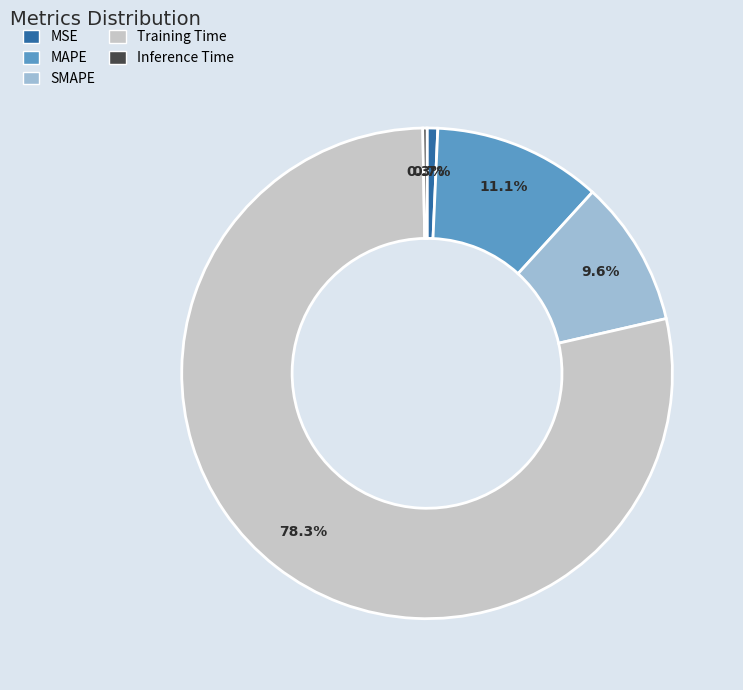

To the nearest percent, what portion does Training Time represent?

78%